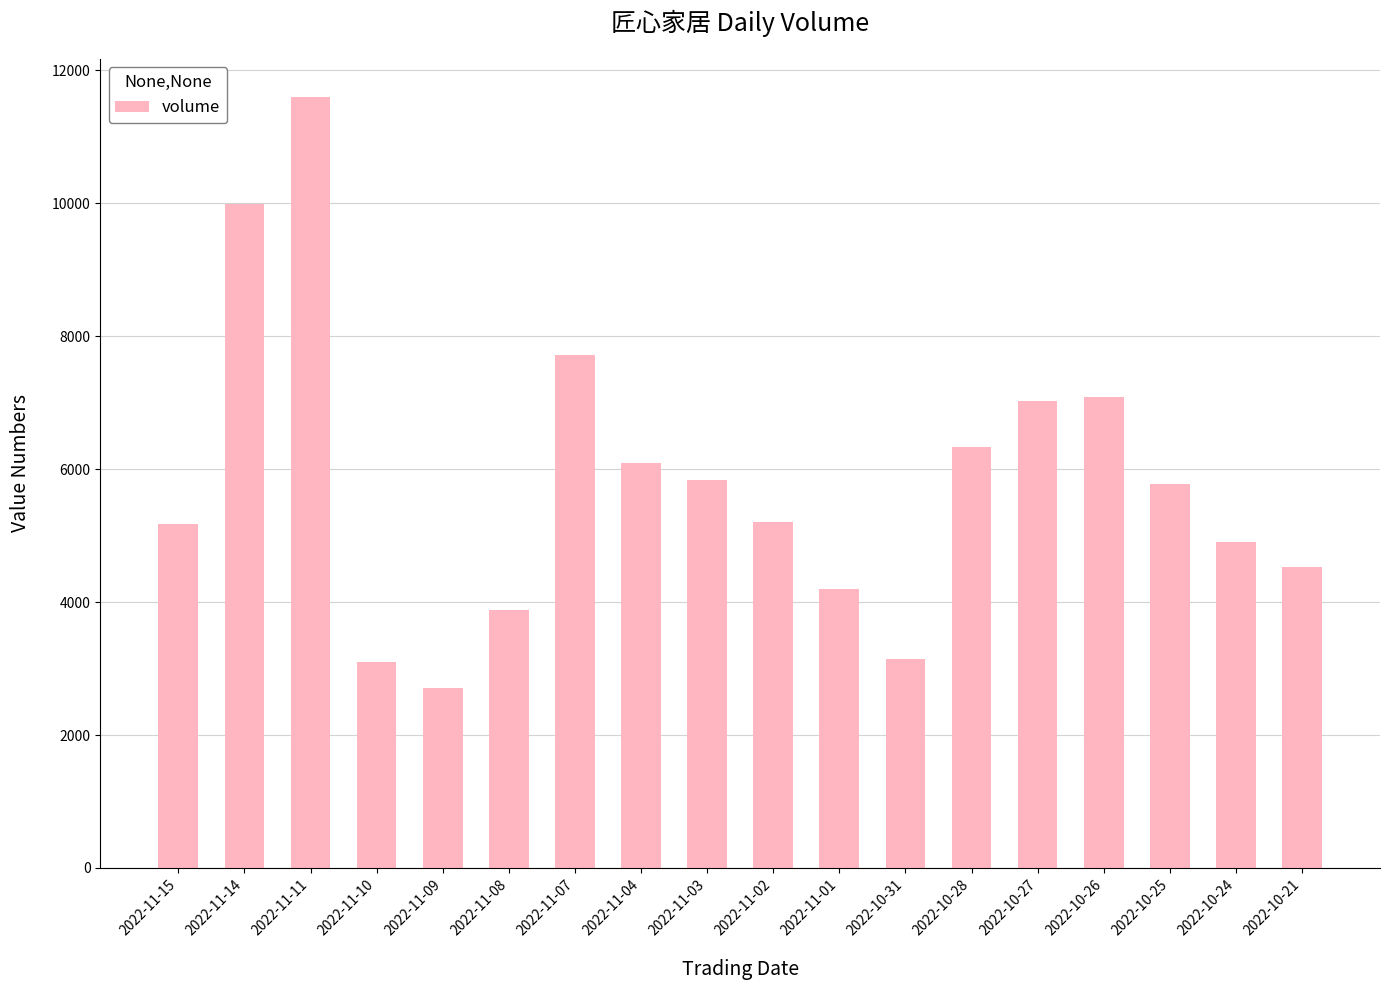

How many bars are there in total?

18